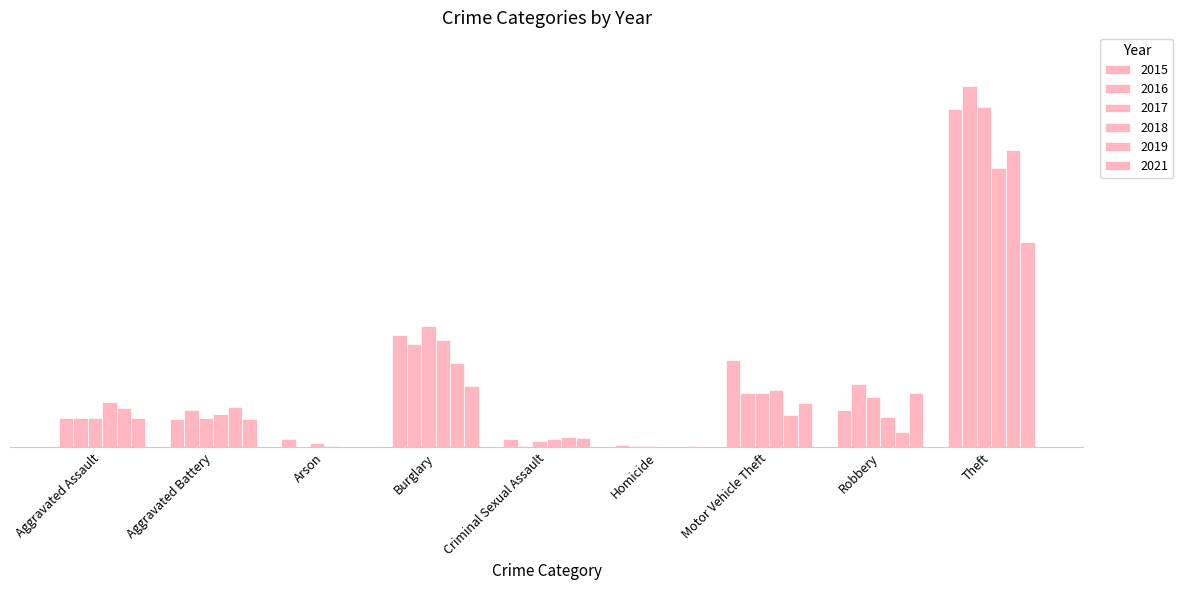

Are the bars horizontal?

No